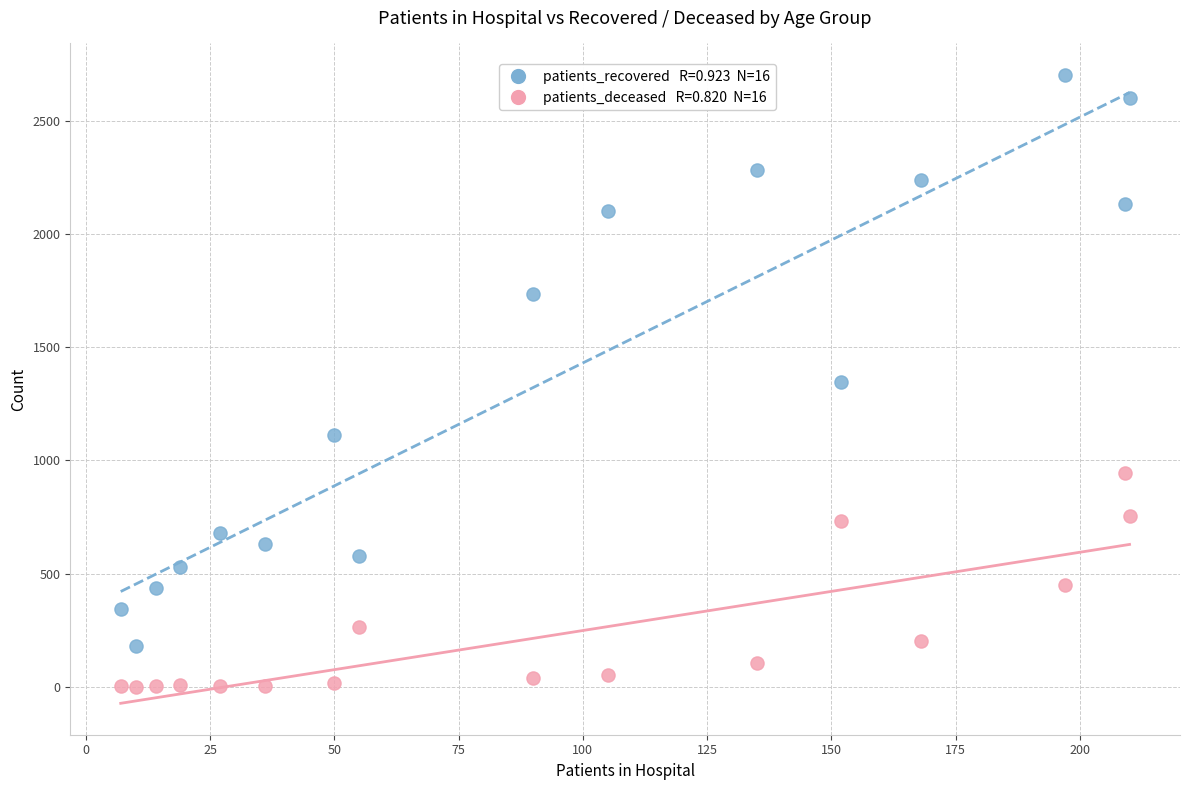

Across all data points, what is the range of Y values (max minus min)?

2702